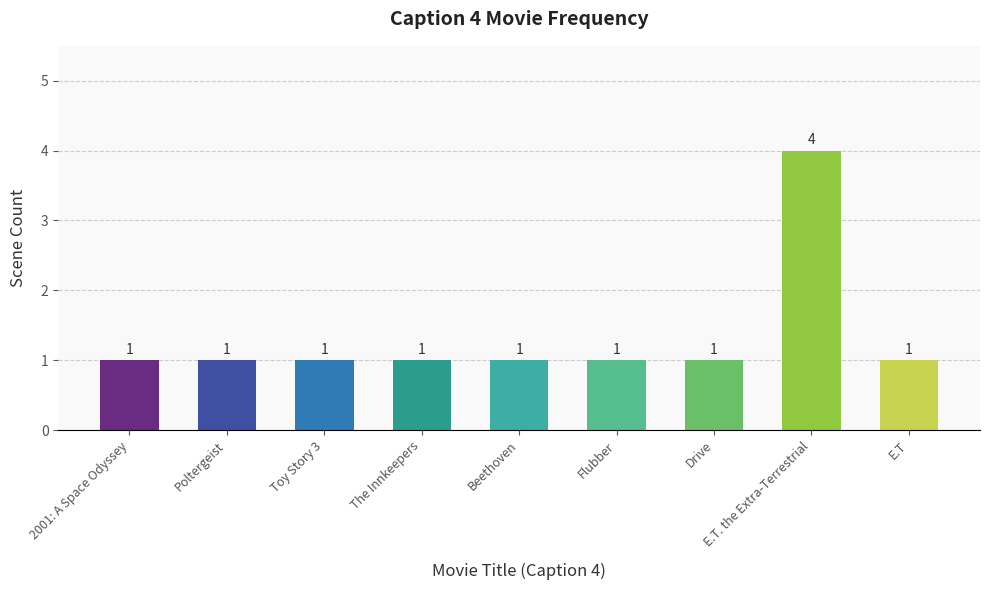

What is the sum of the values at Toy Story 3 and Beethoven?

2